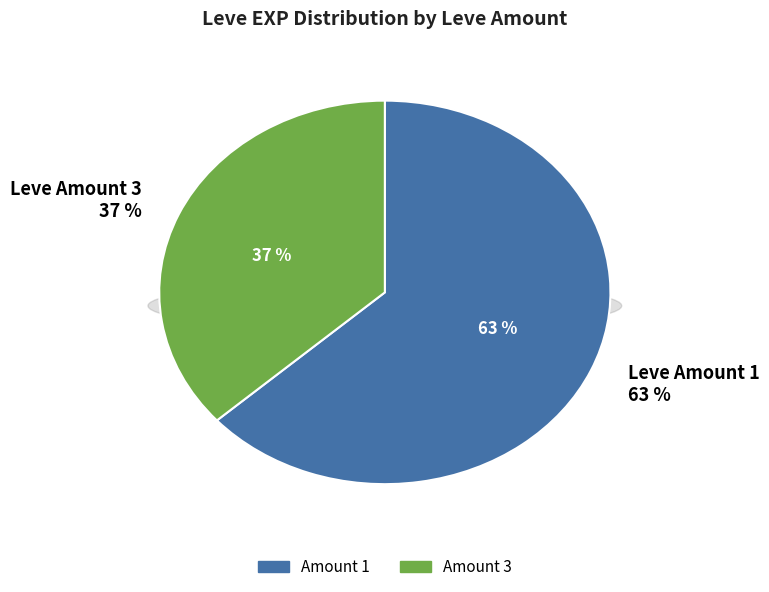

Is 21 the majority of the pie?

No